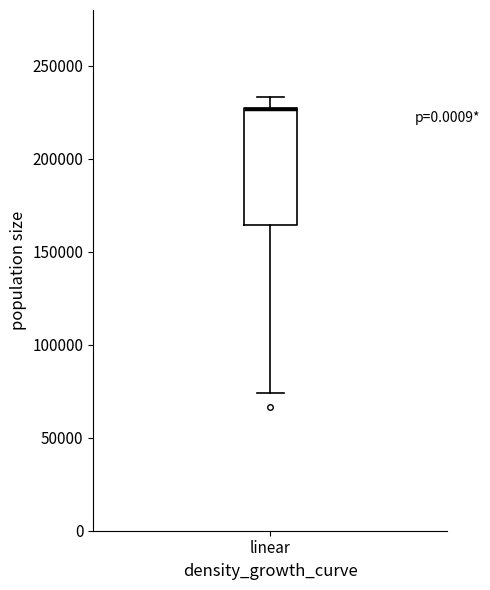

Where is the upper edge of the box for linear on the y-axis? The values are not printed on the chart, so give them approximately, as read against the axis.

225000